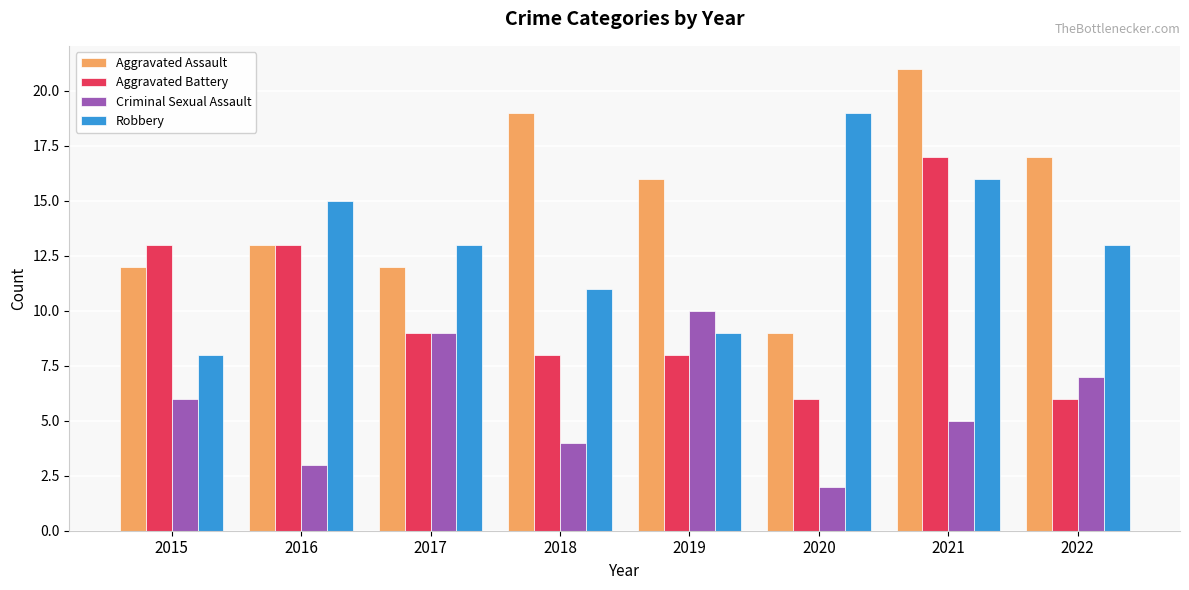

What is the approximate value of Aggravated Assault at 2017?

12